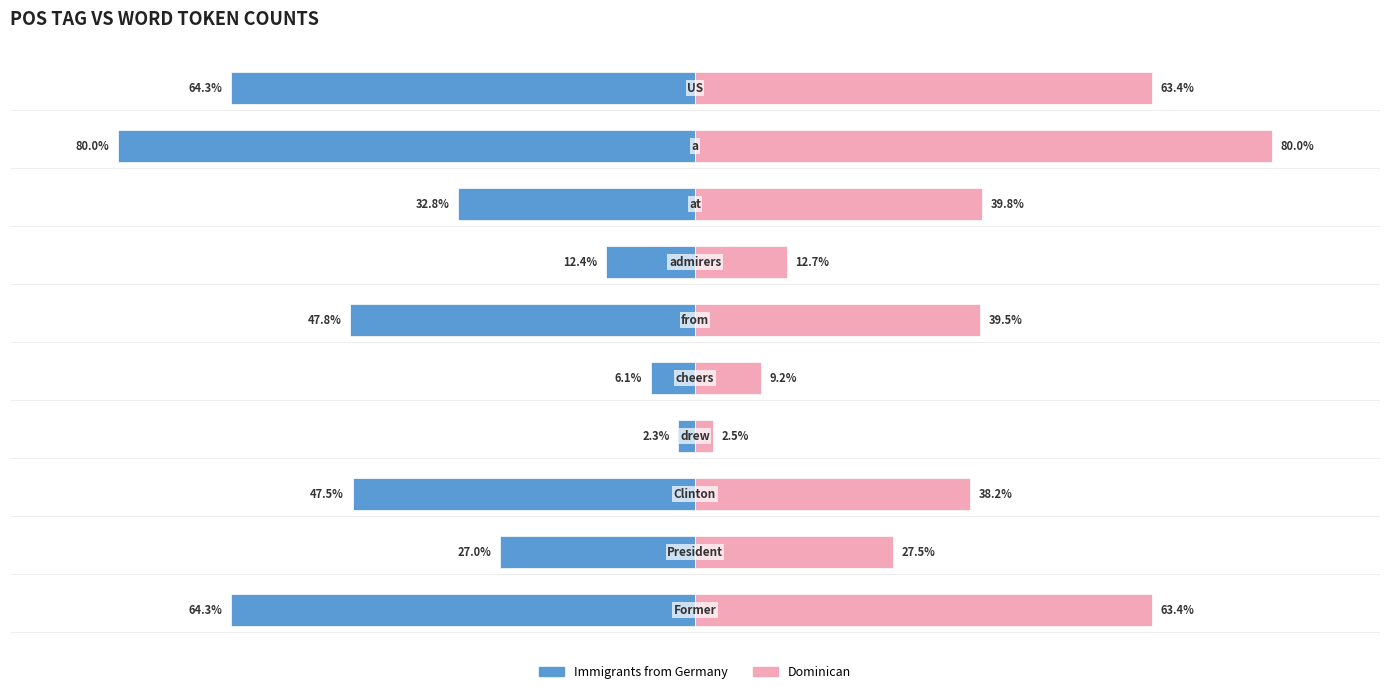

Reading right to left, transcribe all the data shown in this chart.

Immigrants from Germany: 9=-64.3	8=-80.0	7=-32.8	6=-12.4	5=-47.8	4=-6.1	3=-2.3	2=-47.5	1=-27.0	0=-64.3
Dominican: 9=63.4	8=80.0	7=39.8	6=12.7	5=39.5	4=9.2	3=2.5	2=38.2	1=27.5	0=63.4